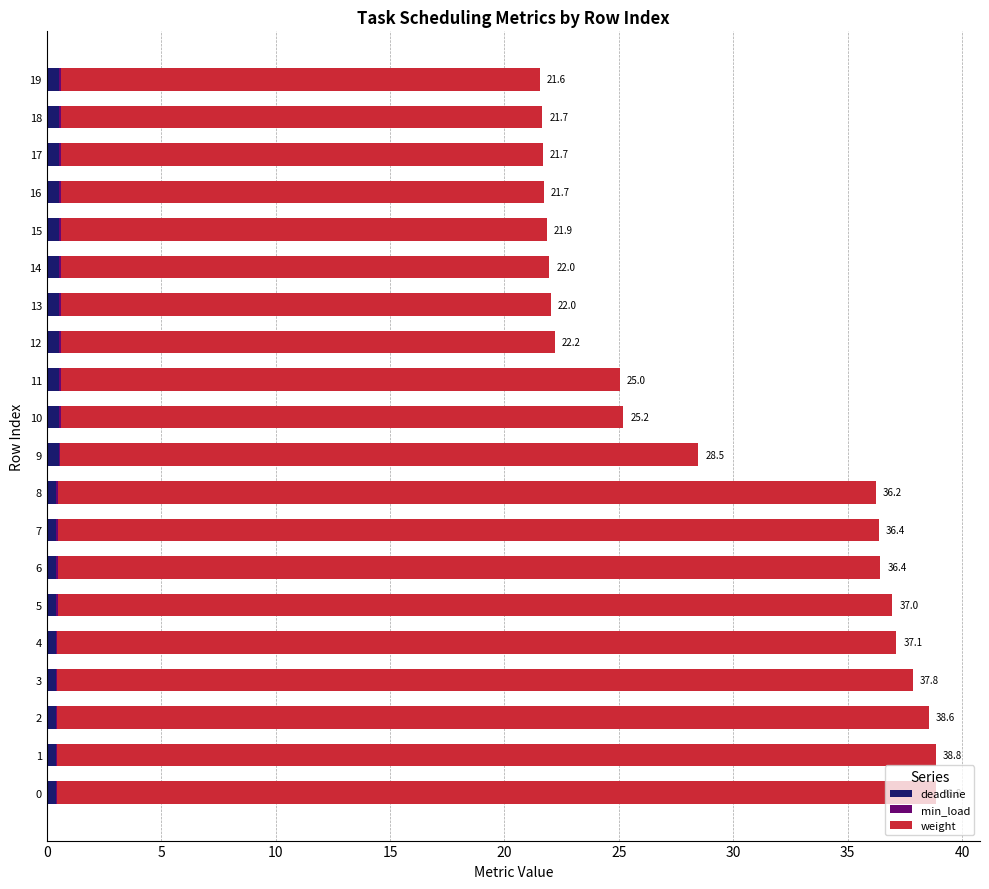

The value of deadline at 10 is 0.5. True or false?

True